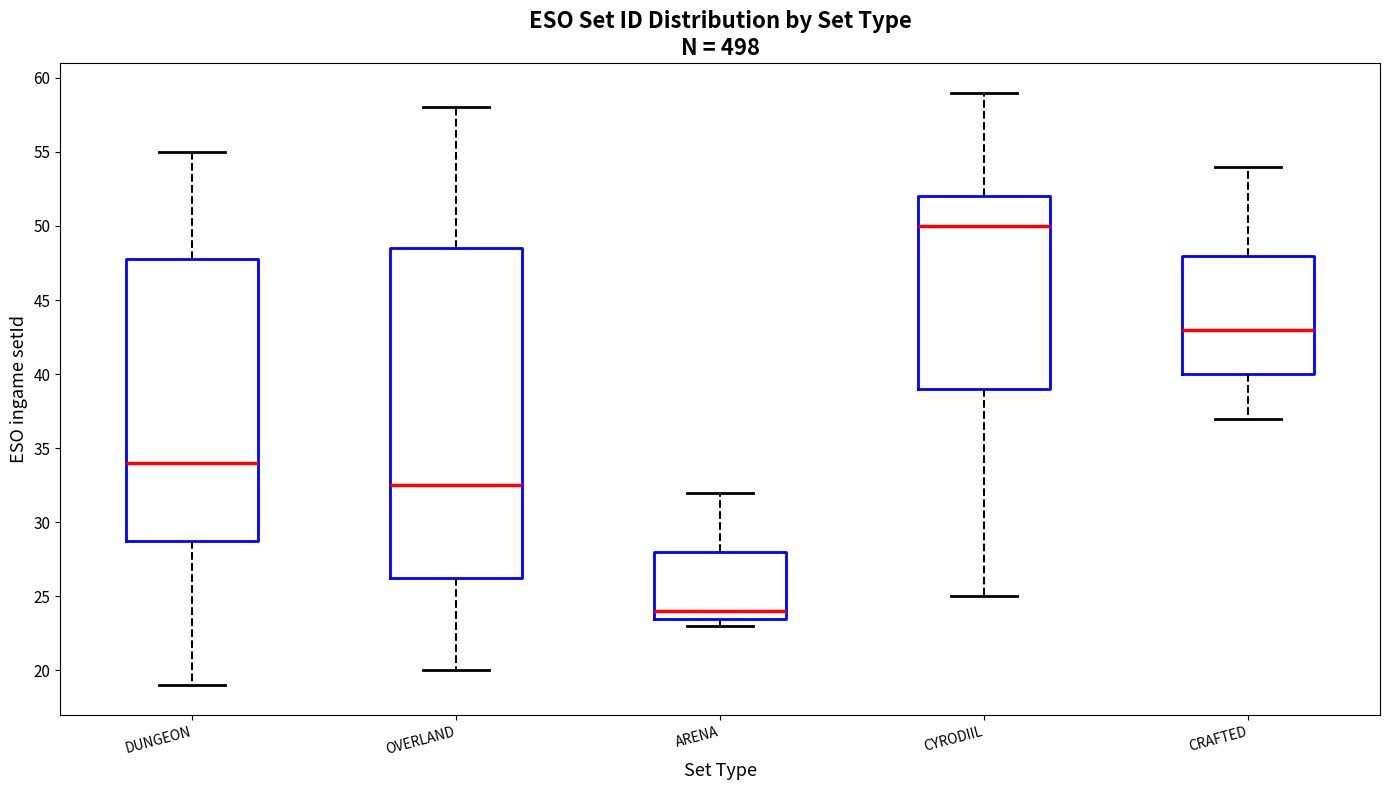

Reading left to right, read every box against the y-axis: the position of its median line, the range the box covers, and the ends of its whiskers. The values are not printed on the chart, so give them approximately, as read against the axis.

DUNGEON: median 34.0, box 29.0 to 48.0, whiskers 19.0 to 55.0
OVERLAND: median 32.5, box 26.5 to 48.5, whiskers 20.0 to 58.0
ARENA: median 24.0, box 23.5 to 28.0, whiskers 23.0 to 32.0
CYRODIIL: median 50.0, box 39.0 to 52.0, whiskers 25.0 to 59.0
CRAFTED: median 43.0, box 40.0 to 48.0, whiskers 37.0 to 54.0